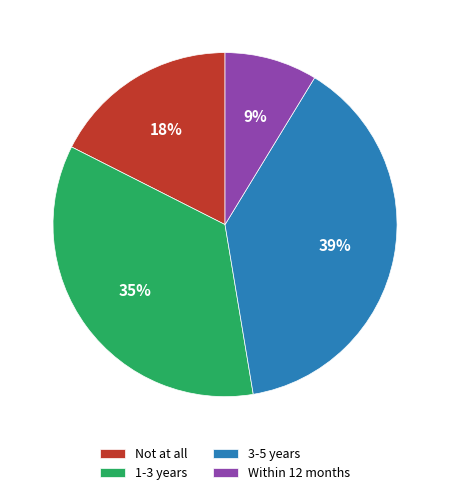

Is Within 12 months the majority of the pie?

No